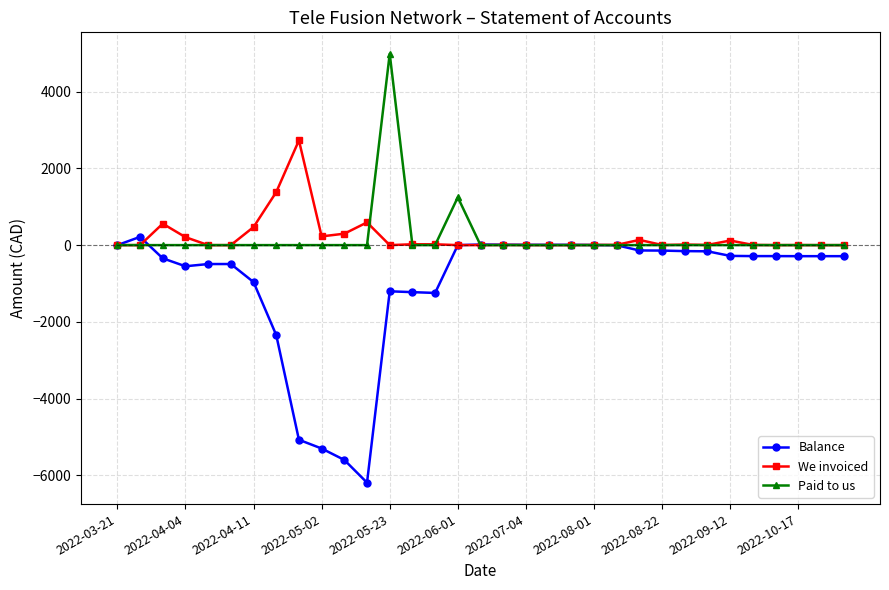

Rank the series by their maximum value, from lowest to highest.

Balance, We invoiced, Paid to us